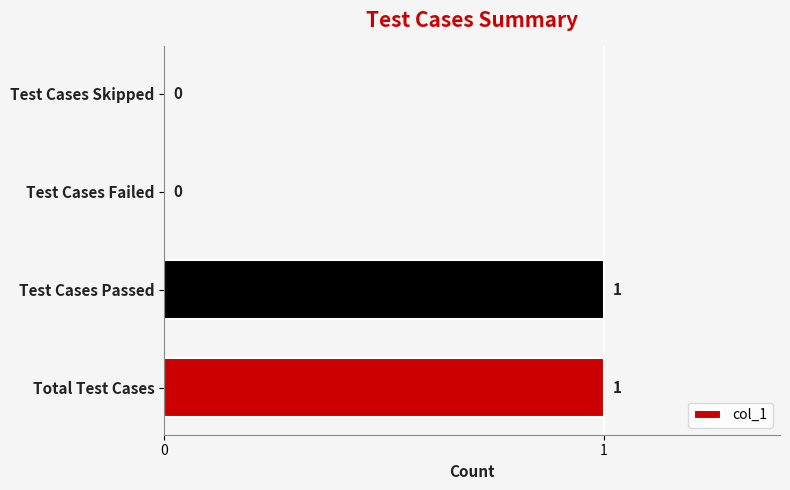

What is the sum of all values?

2